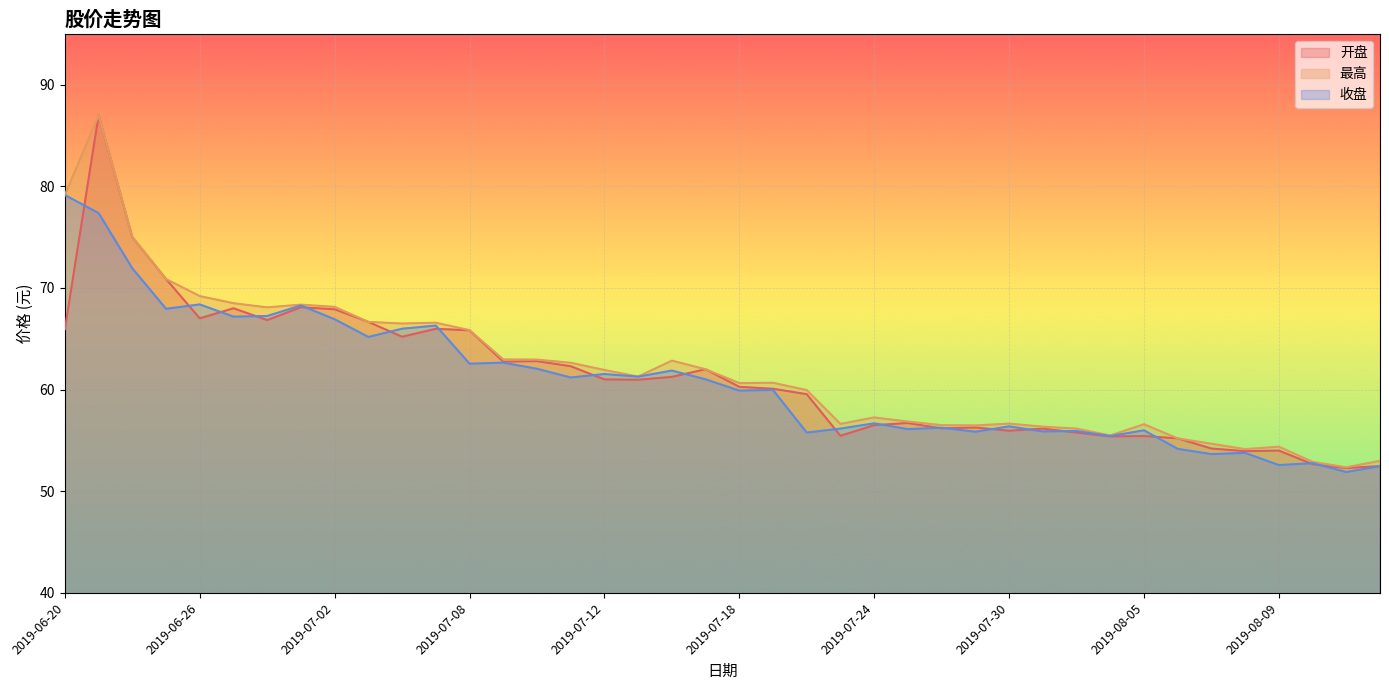

Which category has the highest value across all series?

2019-06-21